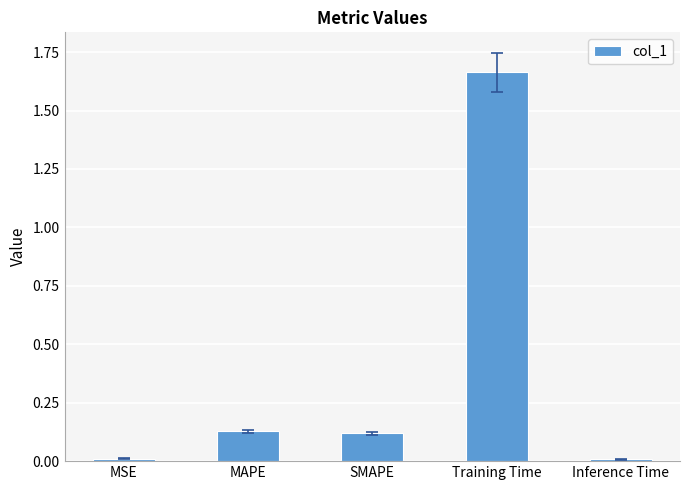

Are the bars horizontal?

No